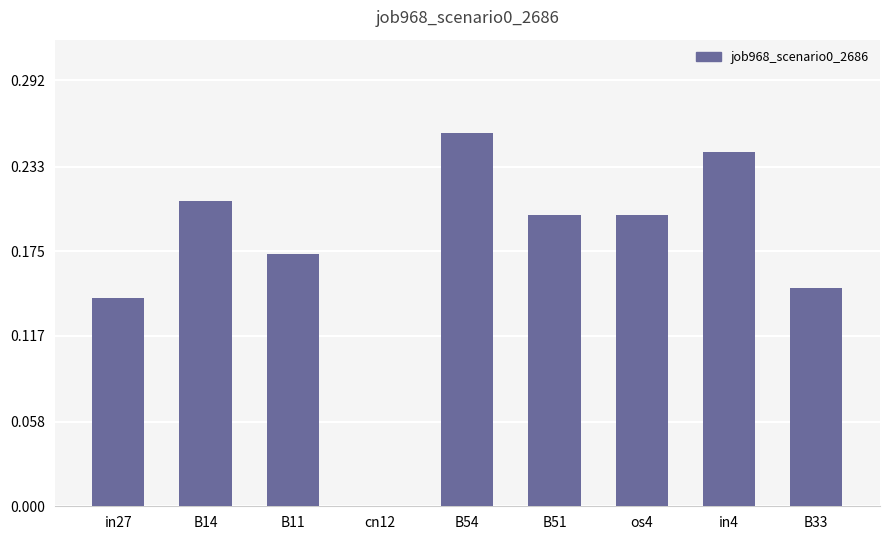

What is the change in value from cn12 to in4?

+0.2